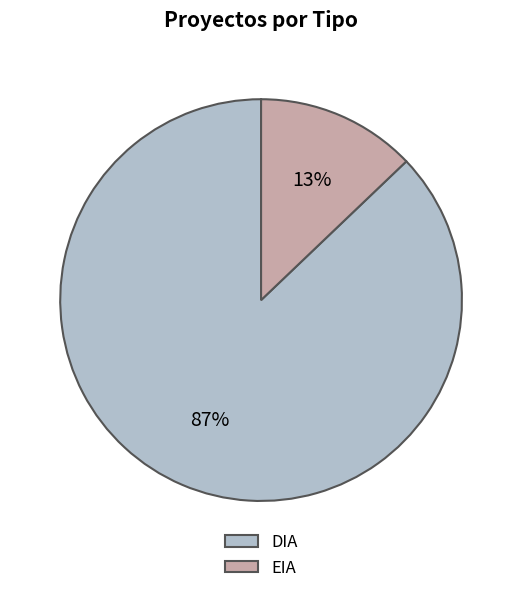

What is the majority slice?

DIA